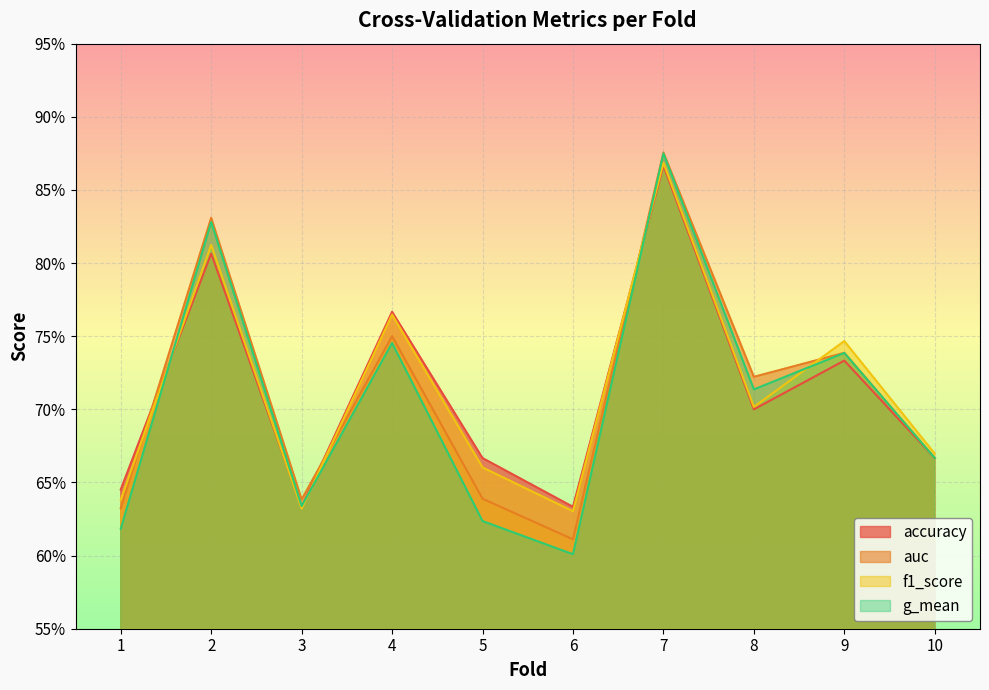

At which category does the chart reach its minimum across all series?

6